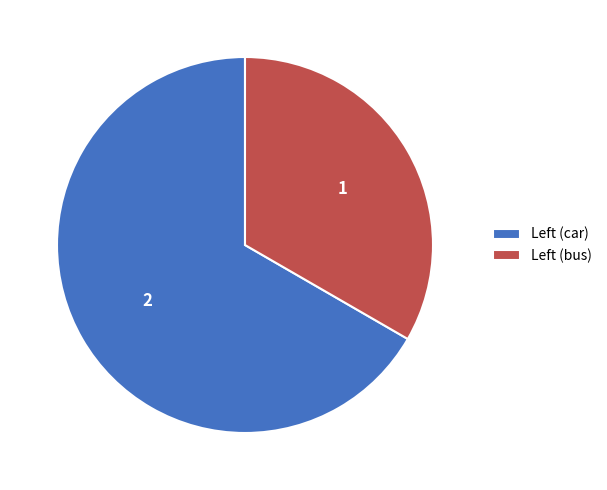

Is there any slice that represents more than half of the pie?

Yes